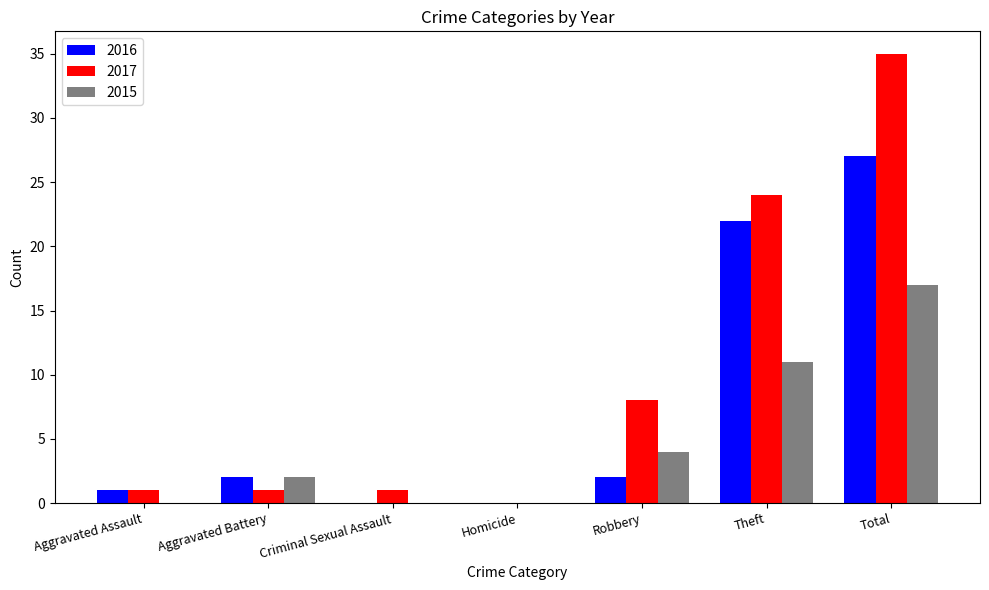

Read the 2016 value at Theft, to the nearest 10.

20